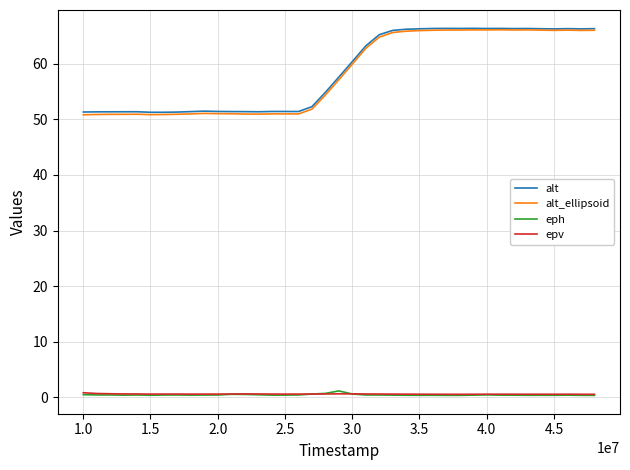

True or false: epv and alt cross at least once.

False